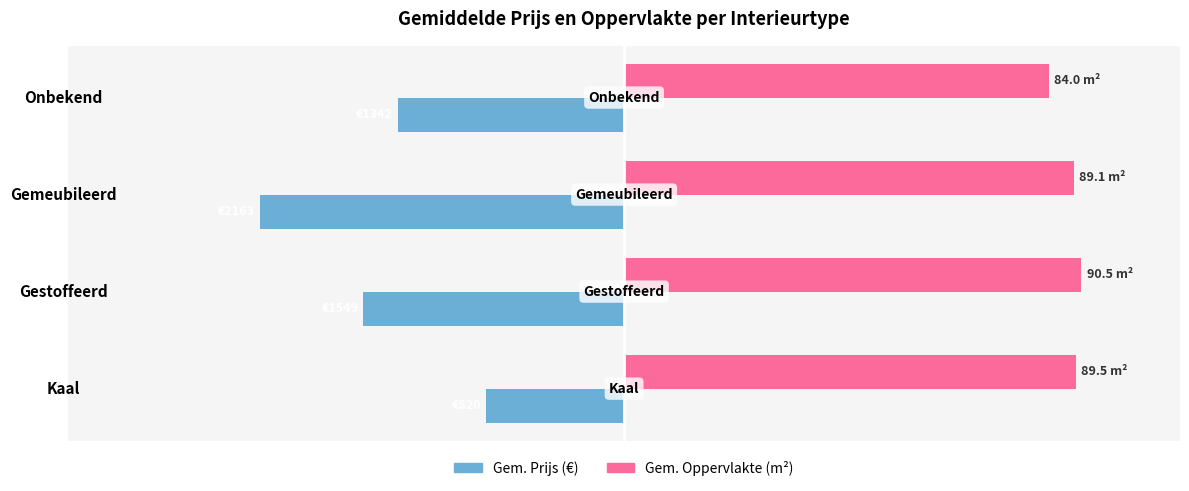

What are all the series names shown in the legend?

Gem. Prijs (€), Gem. Oppervlakte (m²)